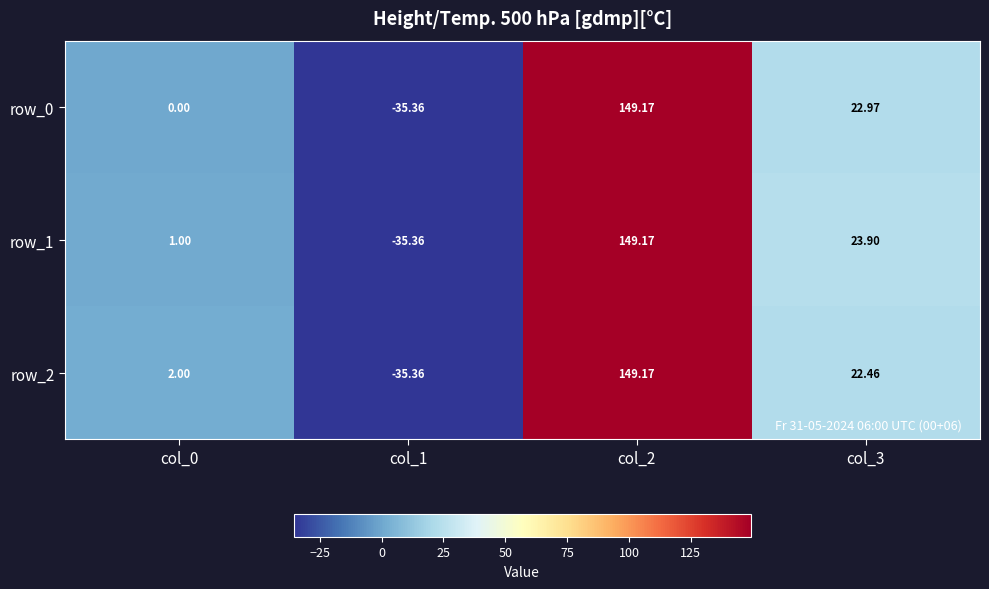

The row_1 series shows 39.5 at col_3. True or false?

False